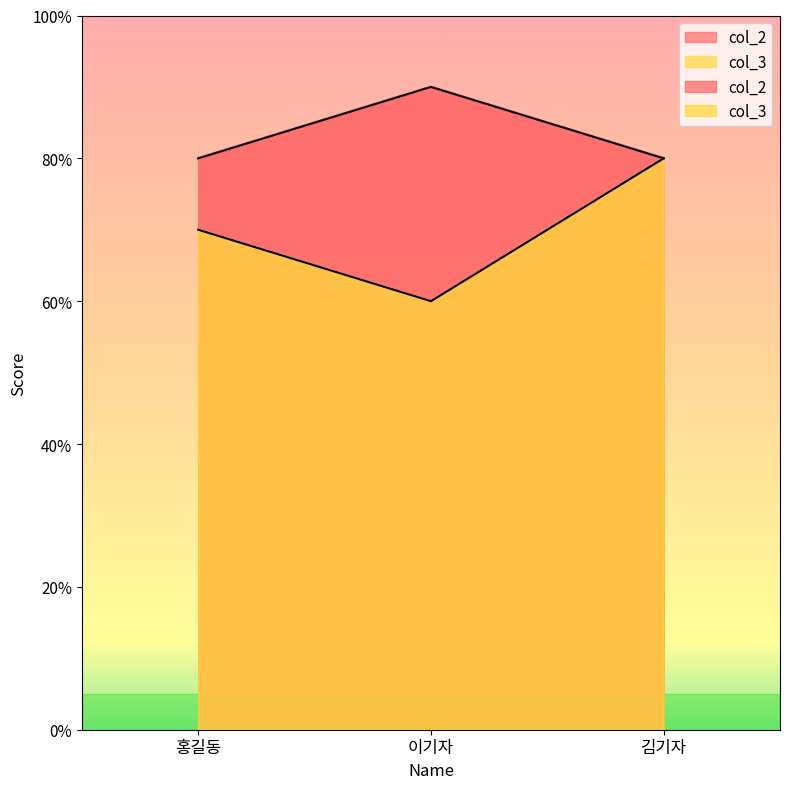

The value of col_3 at 홍길동 is 70. True or false?

True